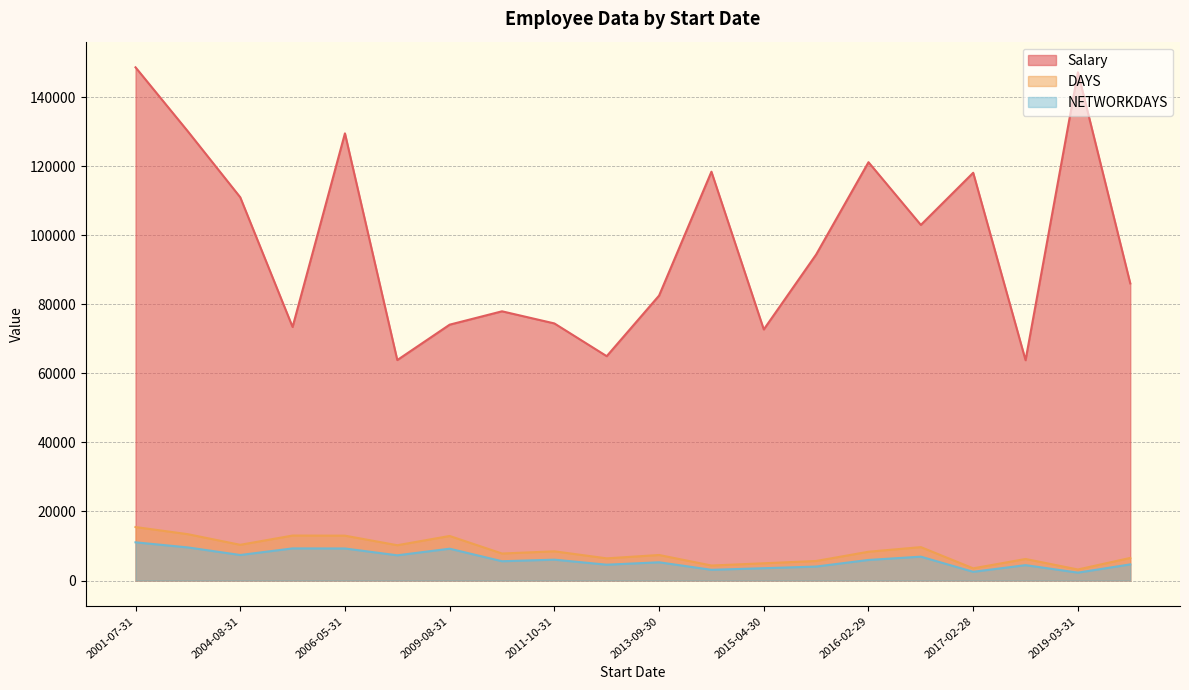

What is the smallest value displayed?

2285